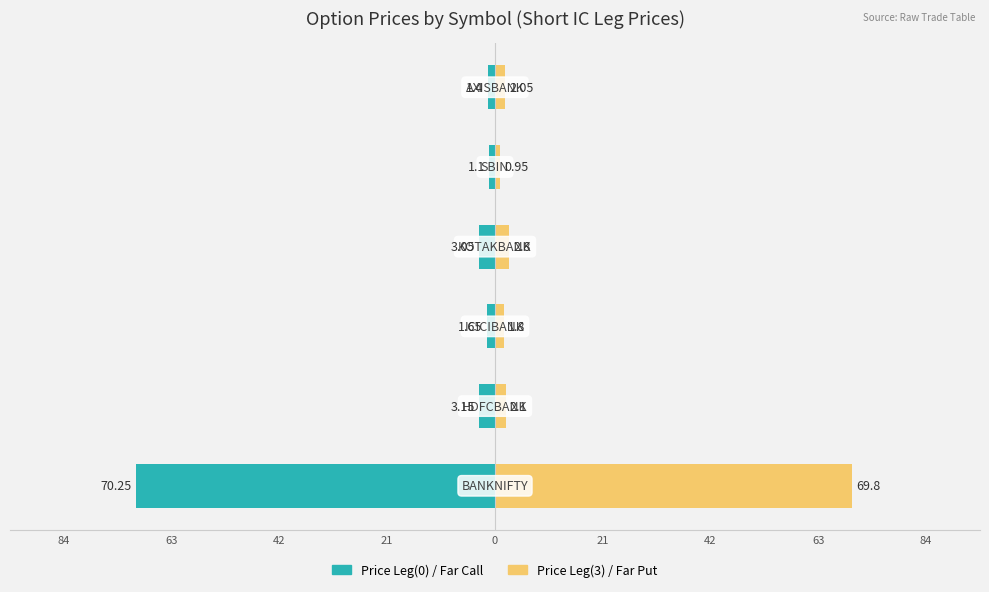

How many bars are there in total?

12